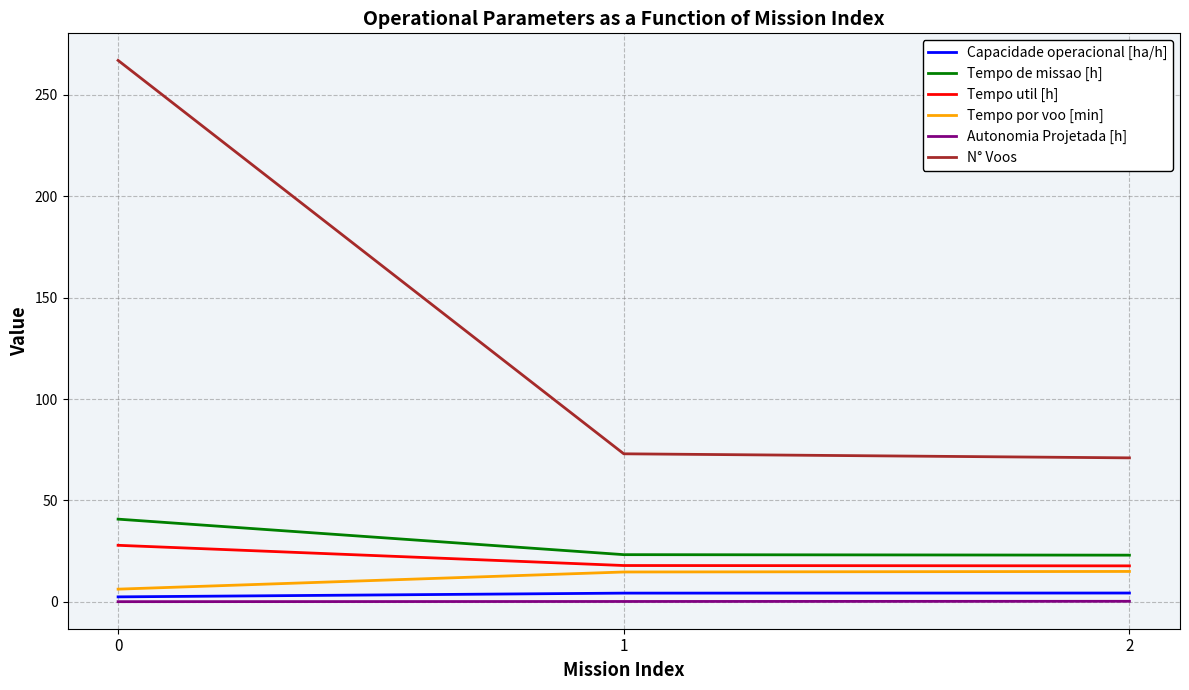

Is the value of Tempo por voo [min] at 1 greater than the value of N° Voos at 2?

No